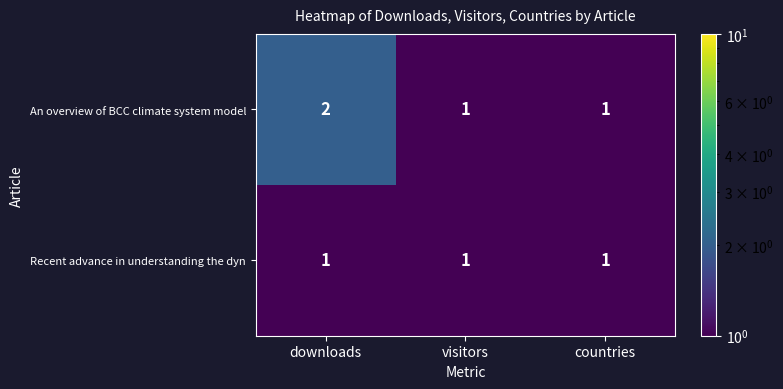

List the series in order of their peak value, highest first.

An overview of BCC climate system model, Recent advance in understanding the dyn